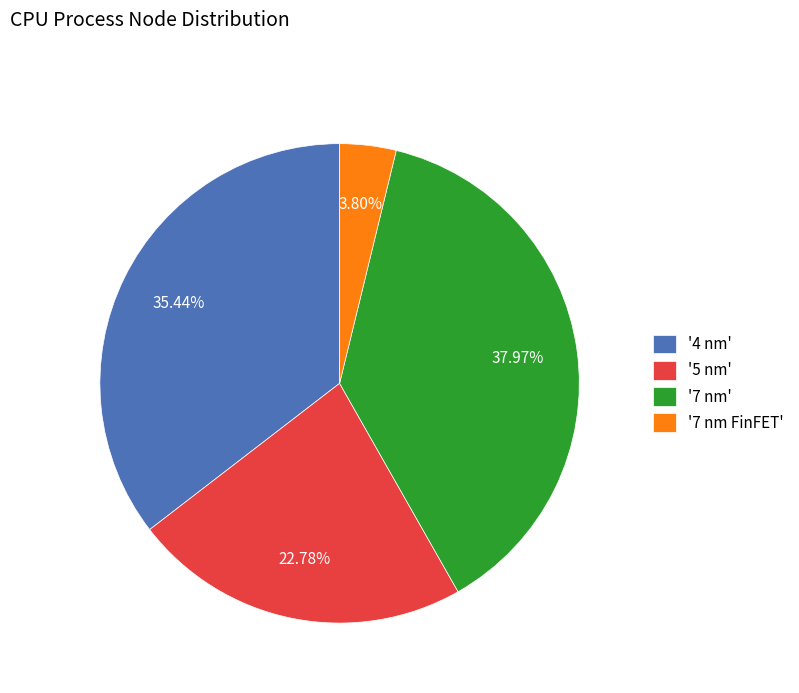

Count the number of slices in the pie.

4